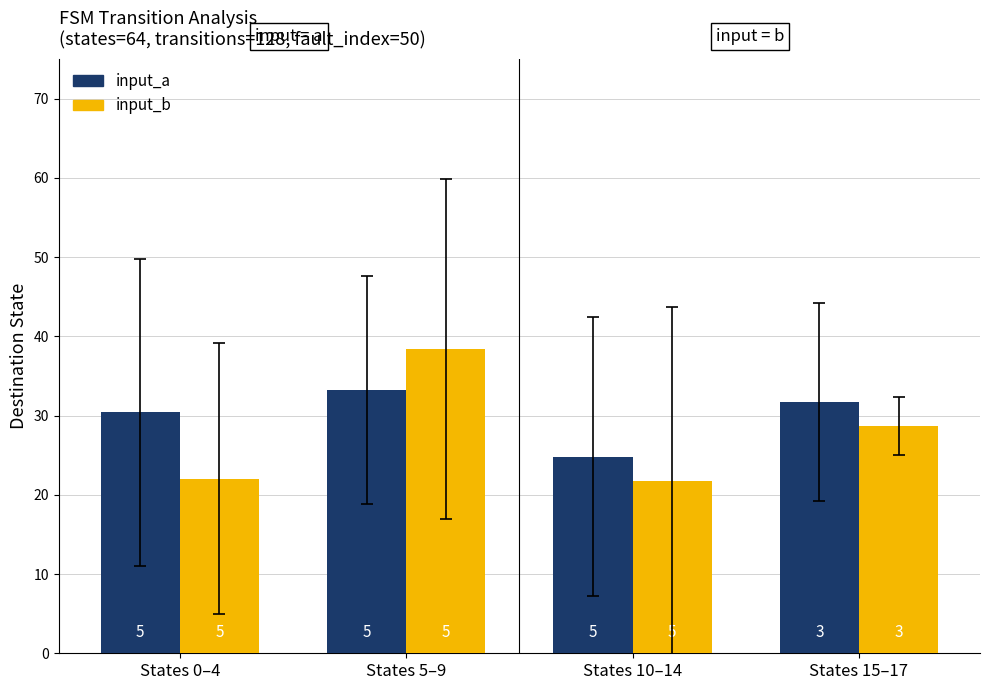

How many bars are there in each group?

2